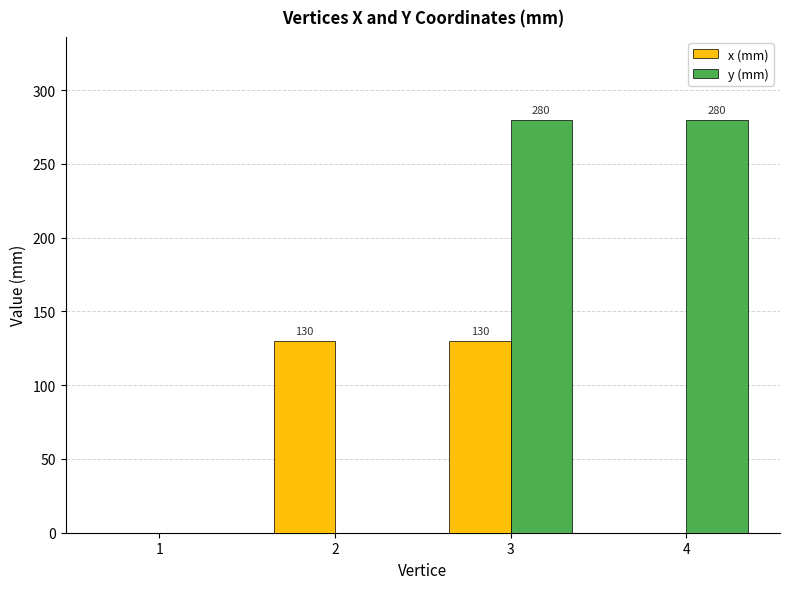

The value of y (mm) at 4 is 138. True or false?

False